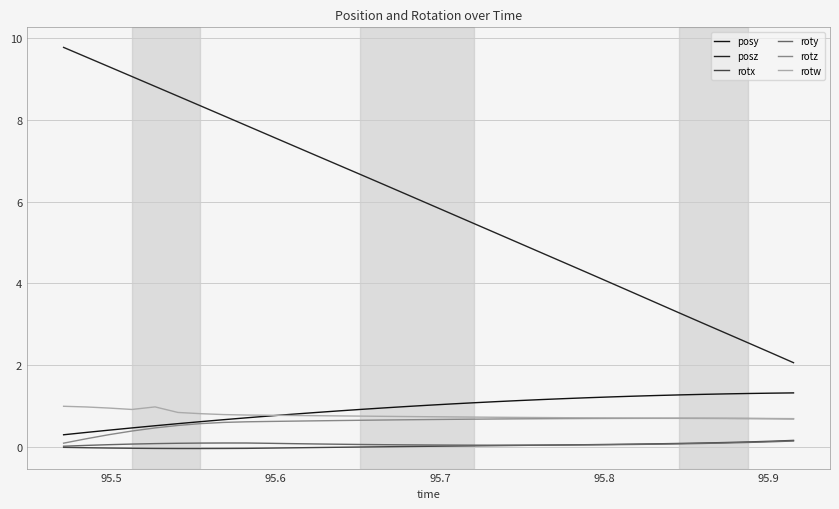

True or false: rotx has more than 1 interior local peaks.

False